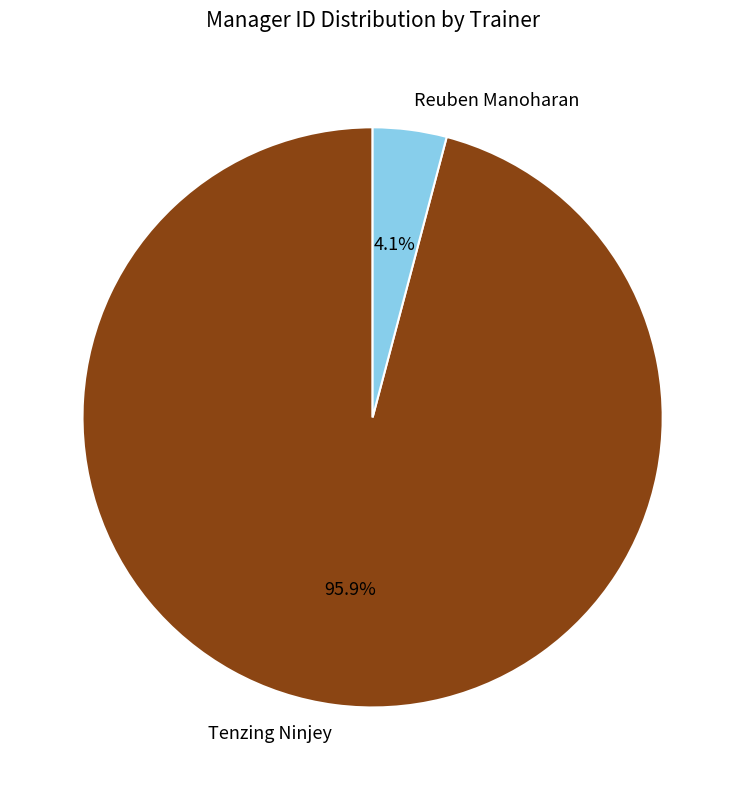

Rank the categories by value from highest to lowest.

Tenzing Ninjey, Reuben Manoharan